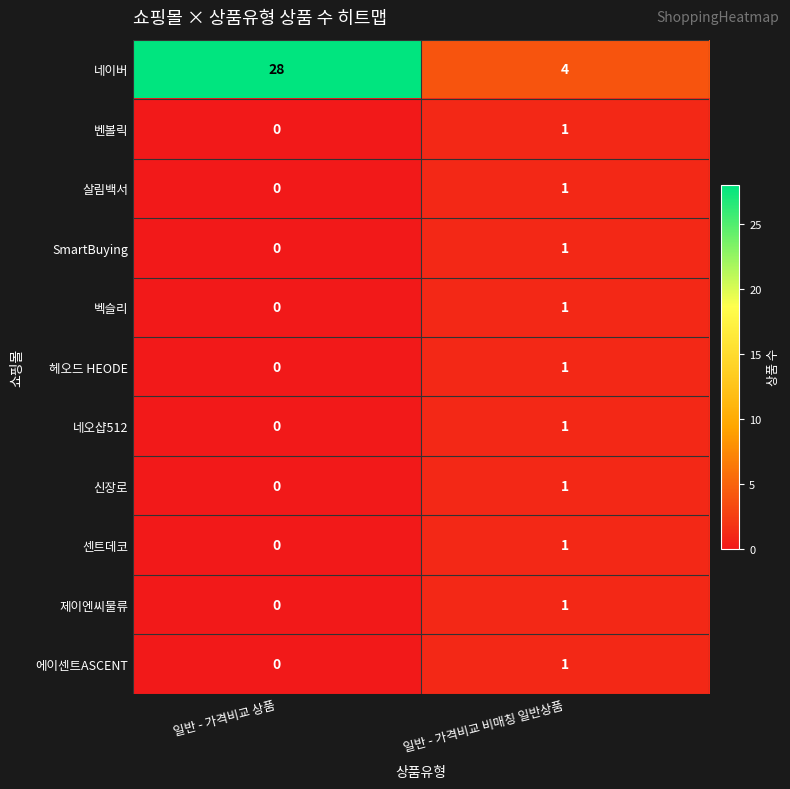

True or false: 헤오드 HEODE has a value of 2 at 일반 - 가격비교 비매칭 일반상품.

False